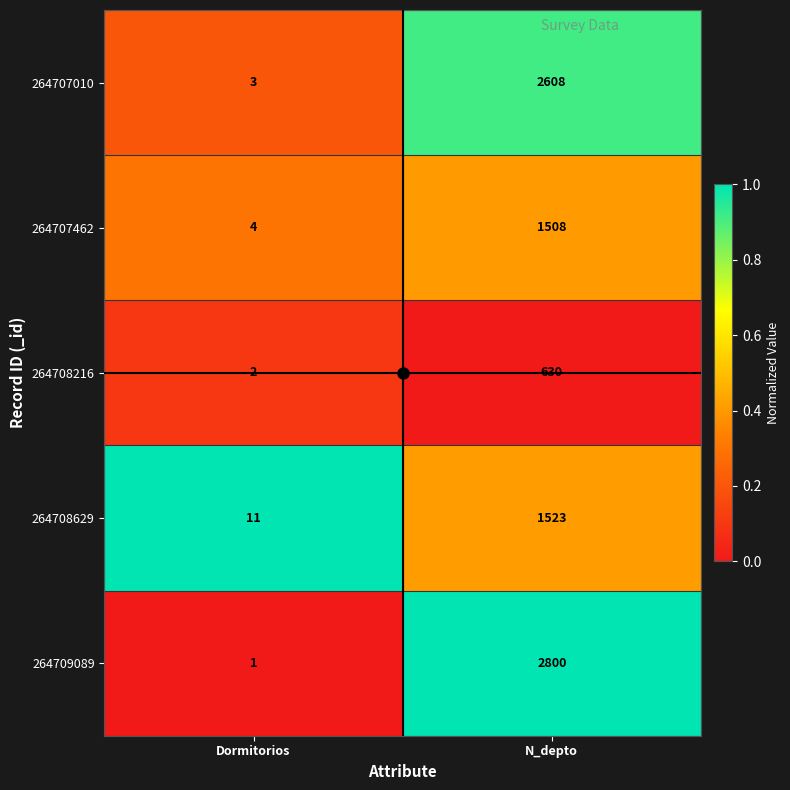

What is the difference between the highest and lowest values at N_depto?

2170